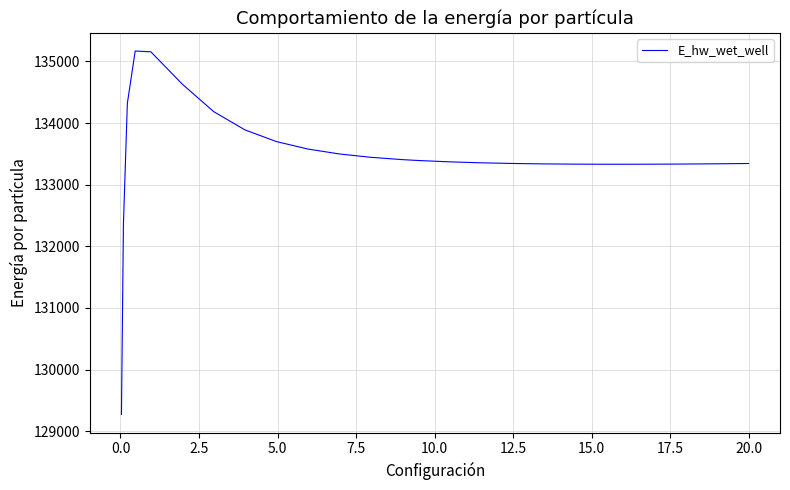

What is the minimum value shown in the chart?

129271.4